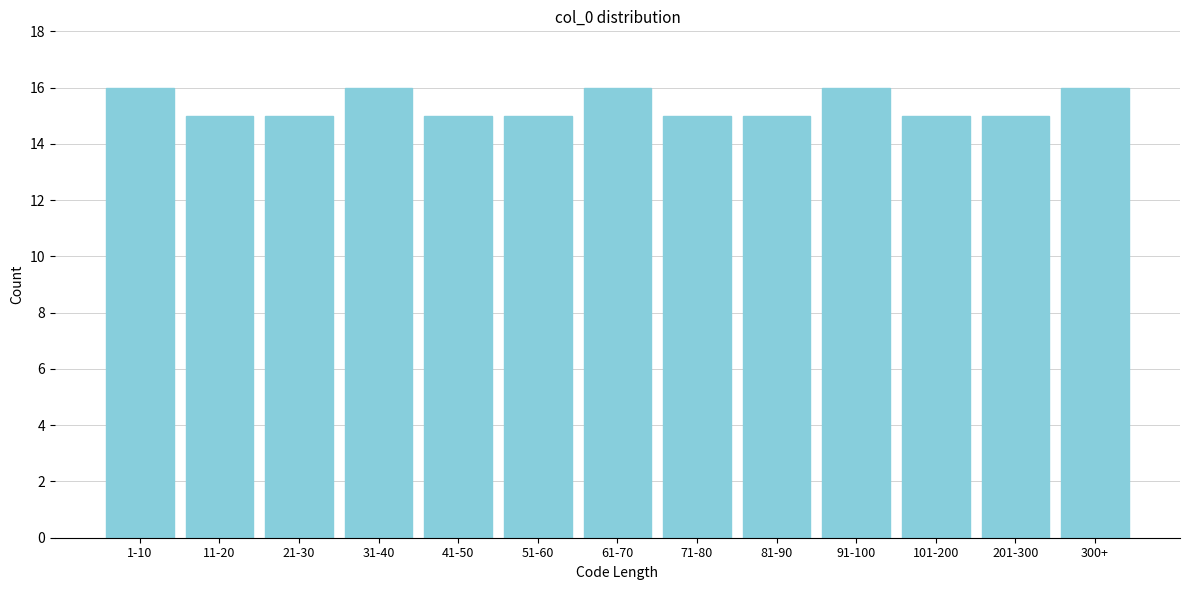

Reading left to right, extract all data points from this chart.

1-10=16	11-20=15	21-30=15	31-40=16	41-50=15	51-60=15	61-70=16	71-80=15	81-90=15	91-100=16	101-200=15	201-300=15	300+=16